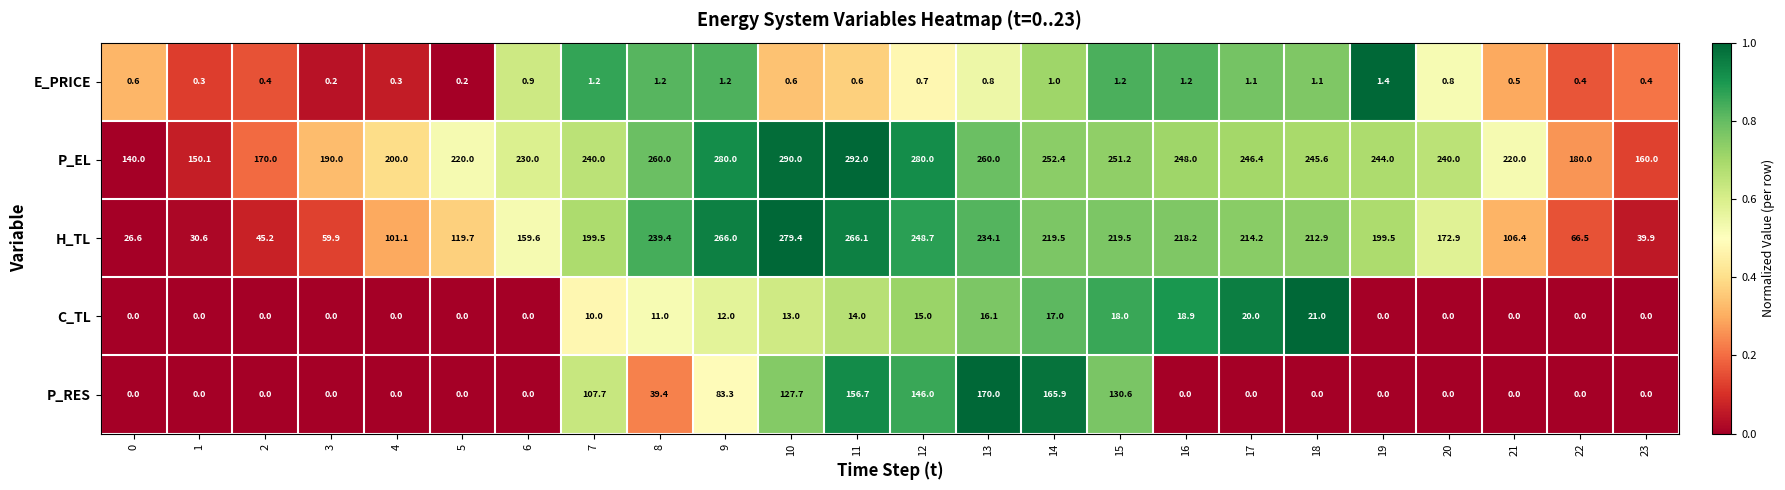

The P_EL series shows 240.0 at 20. True or false?

True